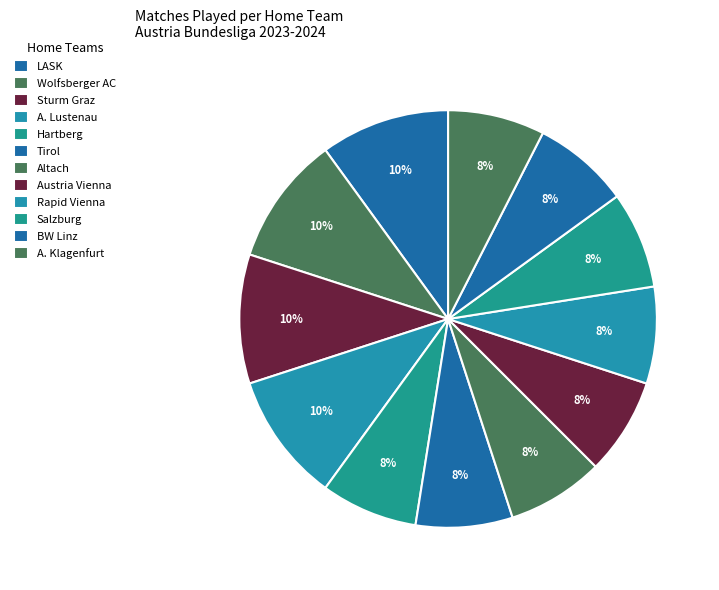

Count the number of slices in the pie.

12